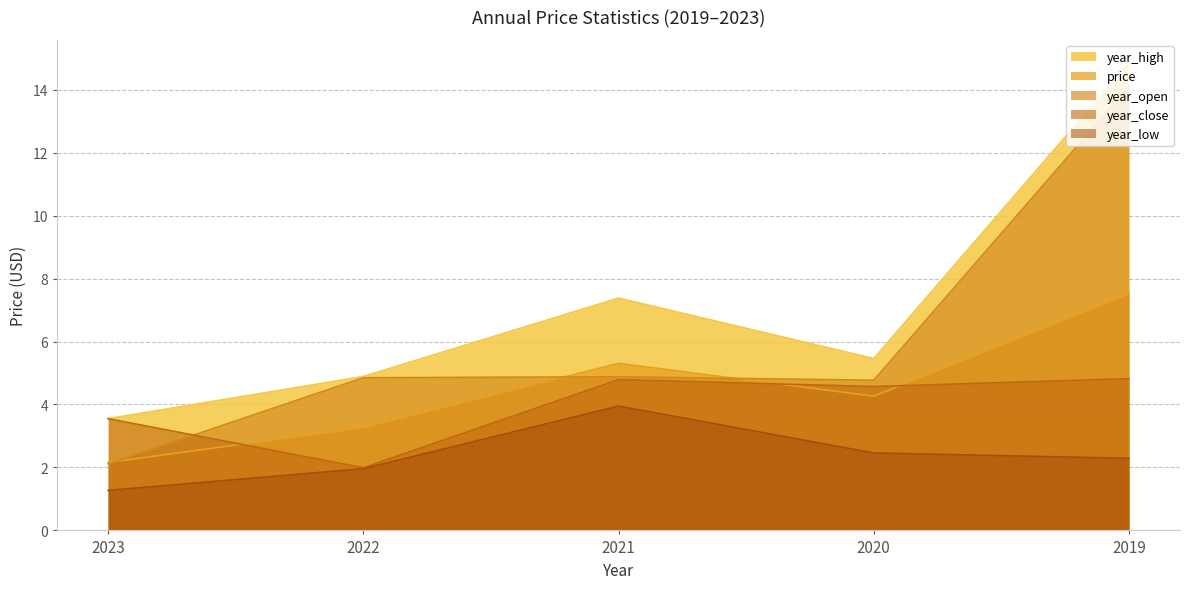

True or false: year_open has a value of 0.7 at 2023.

False